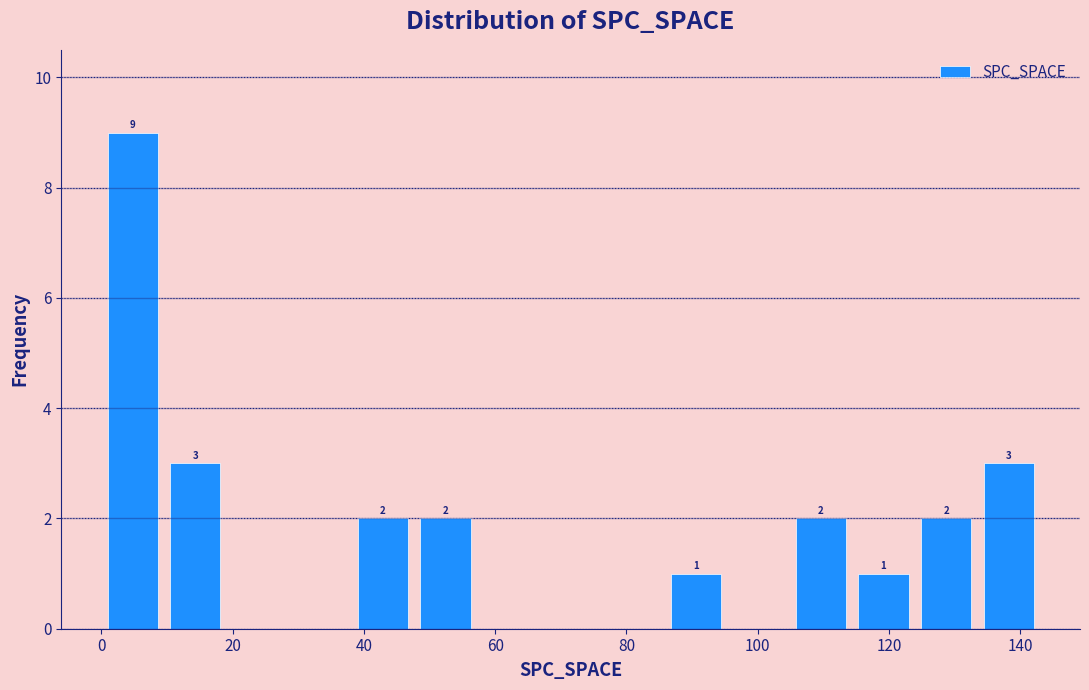

Over which range of the x-axis is the bar tallest?

0 to 10